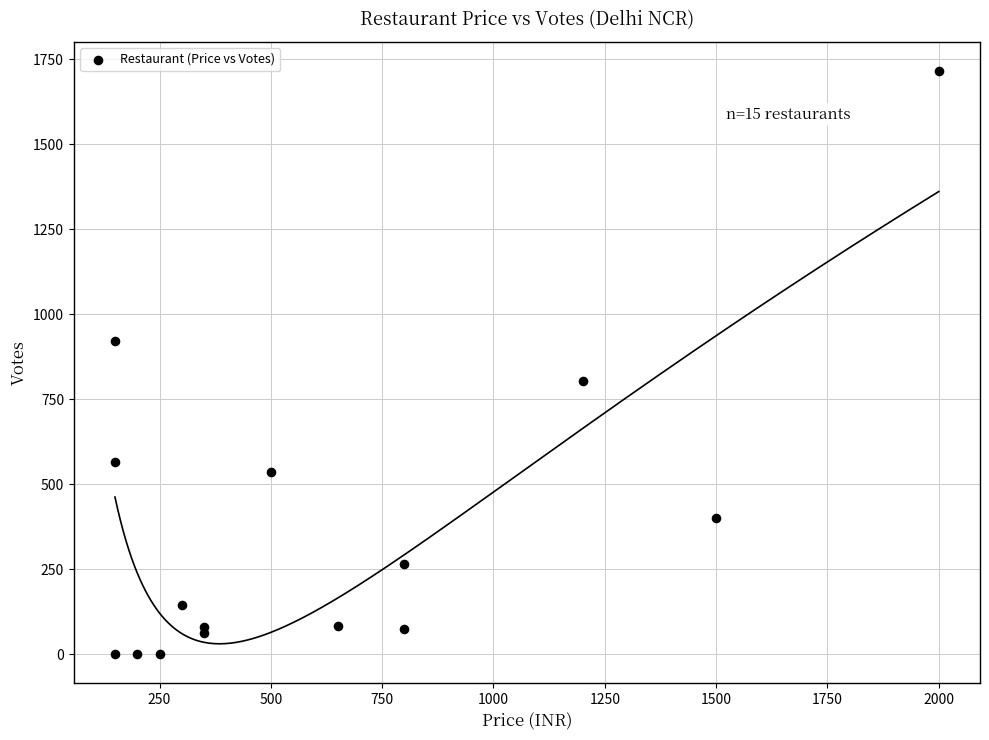

What is the range of Y values (max minus min)?

1715